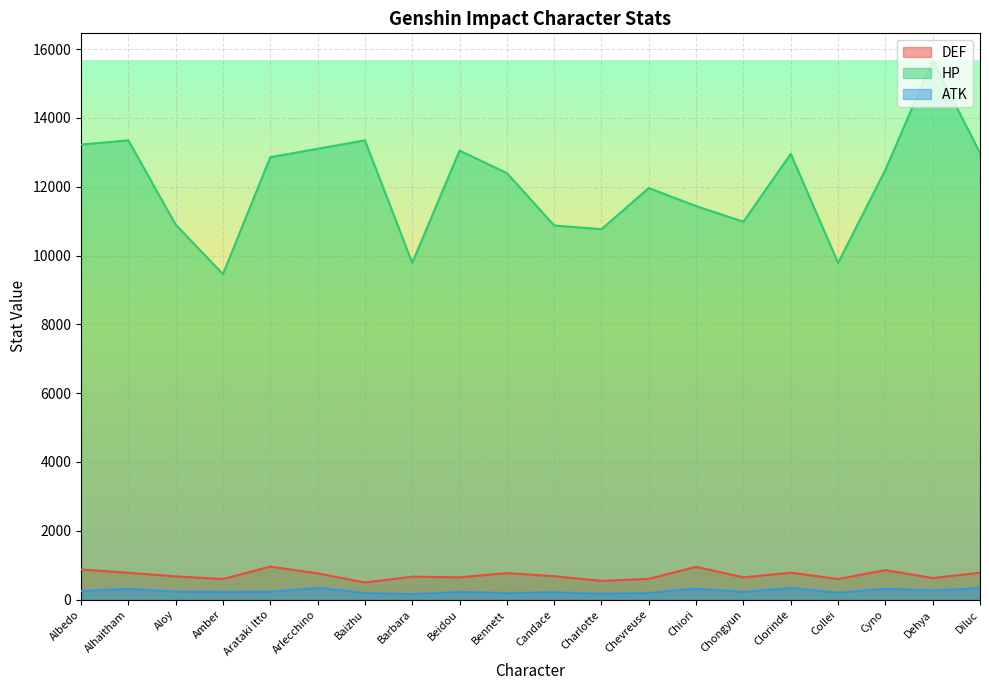

What is the value of the ATK point at the 12th from the left?

173